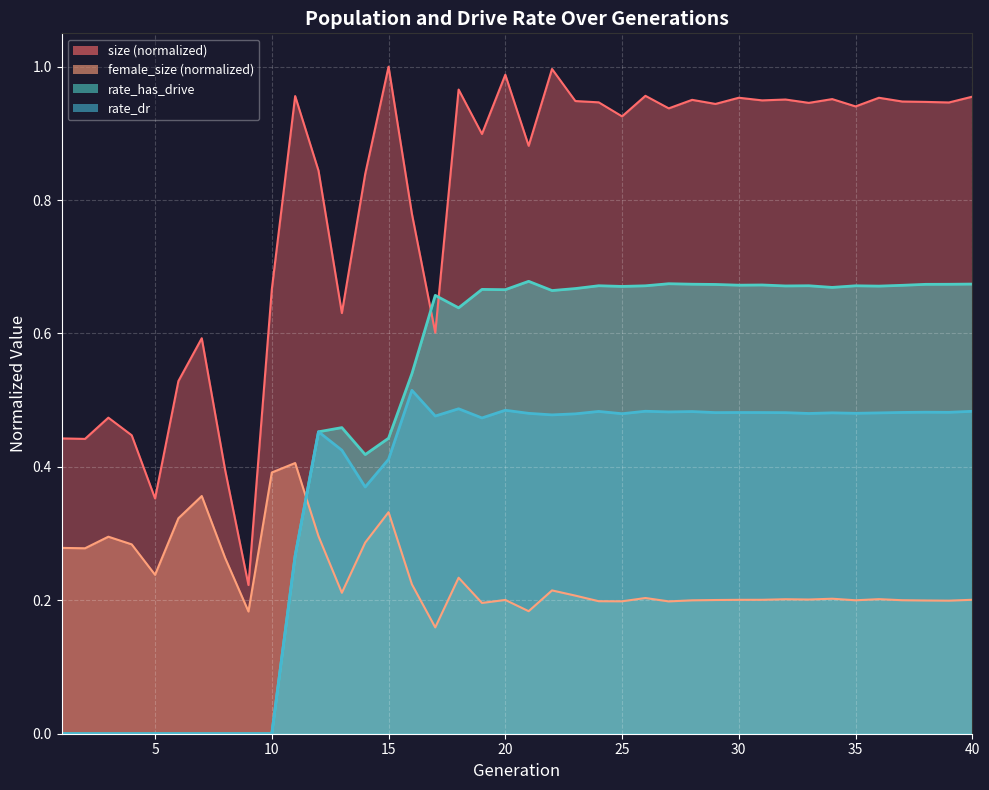

Does the chart display data point markers on the line(s)?

No